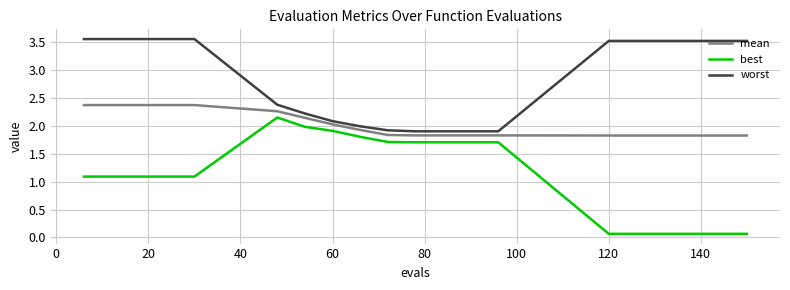

Which series has the largest range (max minus min)?

best